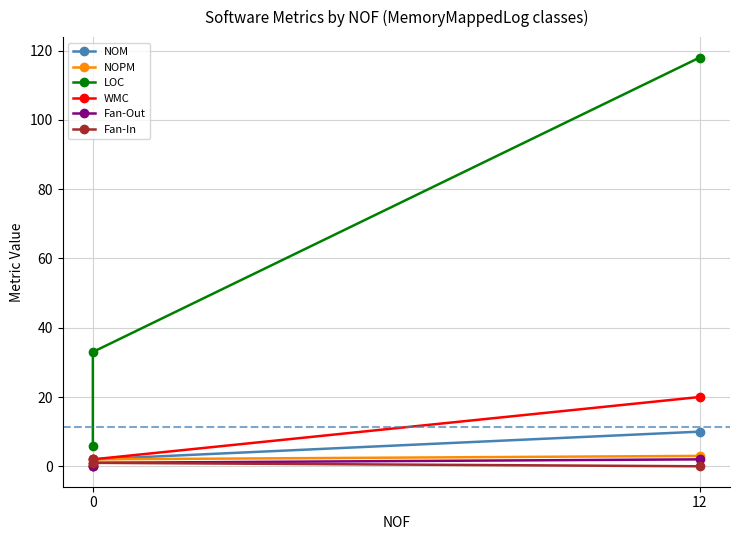

Reading left to right, transcribe all the data shown in this chart.

NOM: 0	2	10
NOPM: 0	2	3
LOC: 6	33	118
WMC: 0	2	20
Fan-Out: 0	1	2
Fan-In: 2	1	0